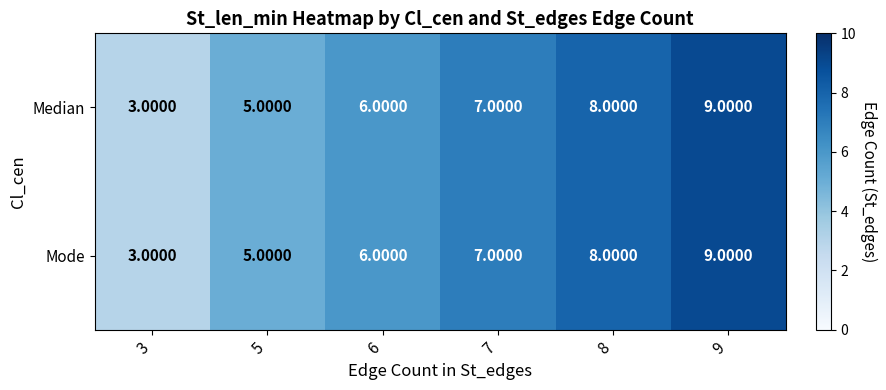

At which category is the sum across all series the highest?

9